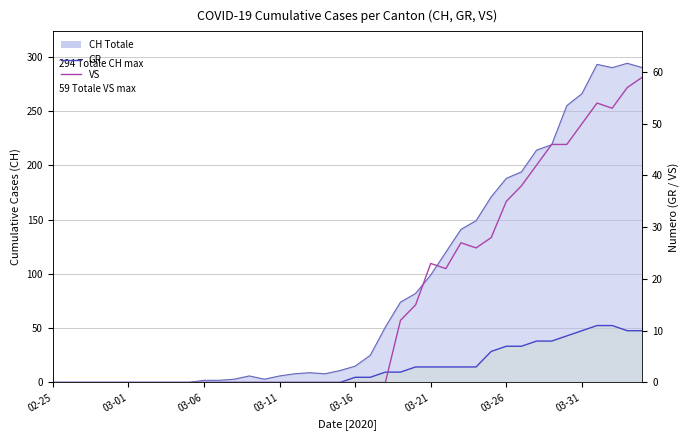

True or false: GR and VS intersect in this chart.

True